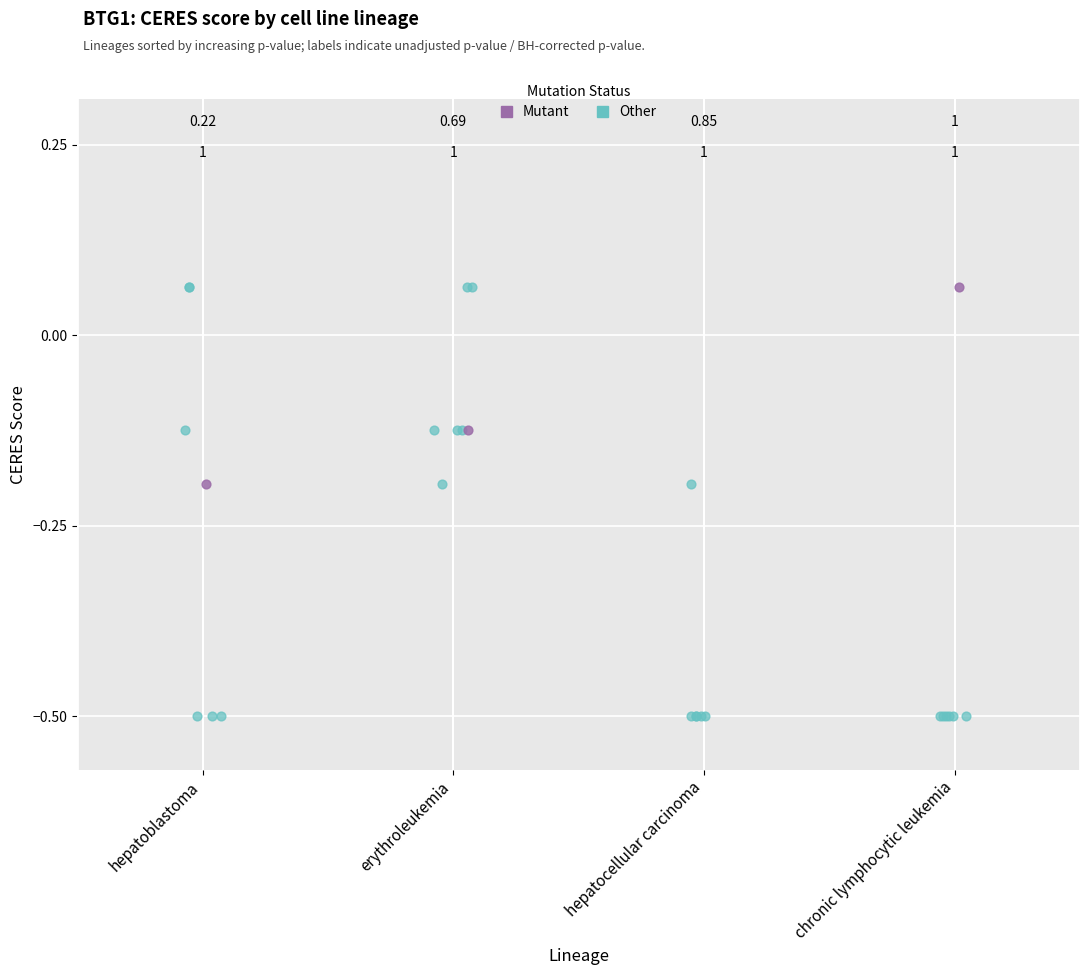

Which series has the largest Y range (max minus min)?

Other